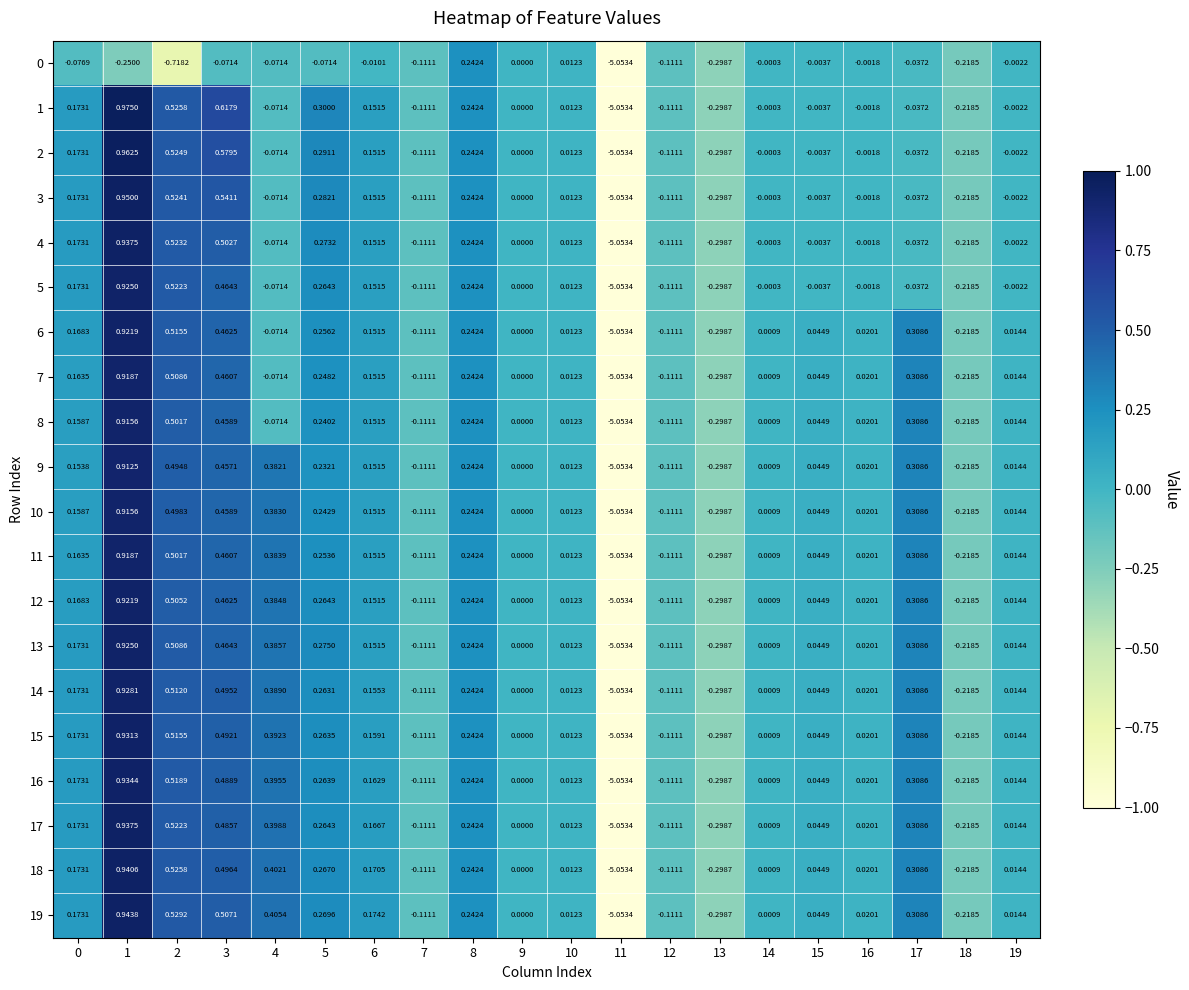

Is the value of 14 at 3 greater than the value of 19 at 13?

Yes